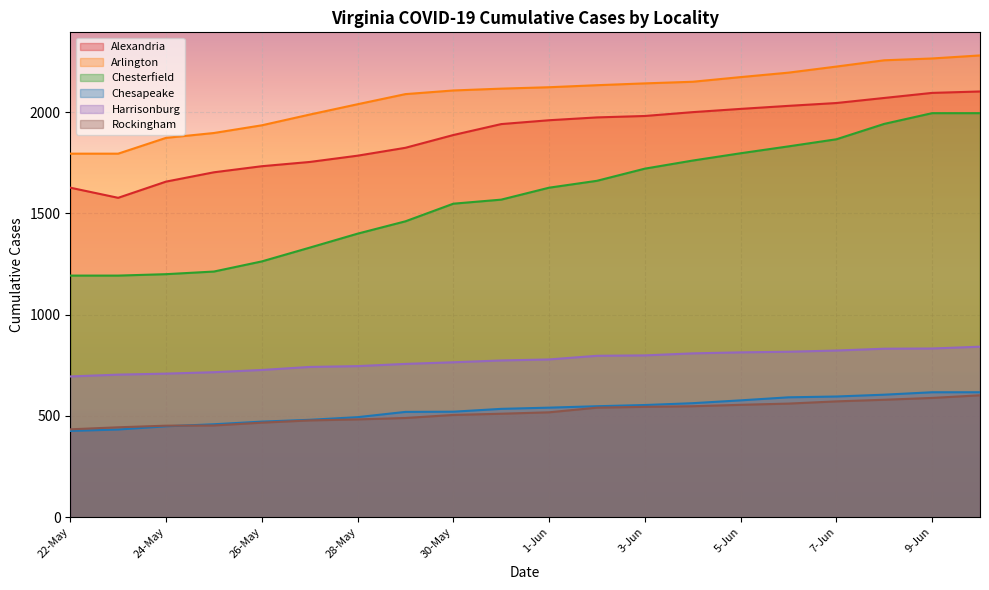

Reading left to right, list all the values displayed in this chart.

Alexandria: 1627	1577	1657	1703	1733	1754	1785	1824	1887	1941	1960	1974	1981	2000	2016	2031	2045	2070	2095	2102
Arlington: 1795	1795	1873	1897	1935	1988	2039	2089	2107	2116	2123	2133	2142	2150	2173	2195	2225	2256	2265	2280
Chesterfield: 1193	1193	1200	1213	1263	1331	1400	1461	1548	1568	1627	1661	1721	1761	1797	1831	1866	1942	1995	1995
Chesapeake: 426	433	449	459	472	481	494	520	521	535	541	548	554	563	577	592	596	605	617	617
Harrisonburg: 695	704	709	716	727	742	746	757	765	774	779	797	799	809	814	817	823	832	833	842
Rockingham: 434	444	452	453	467	478	483	490	505	511	518	541	545	548	555	561	572	580	589	602